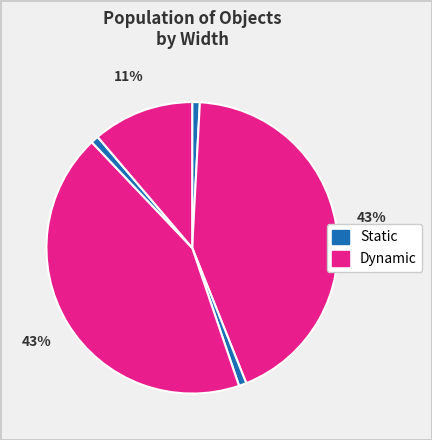

How many slices are in this pie chart?

6